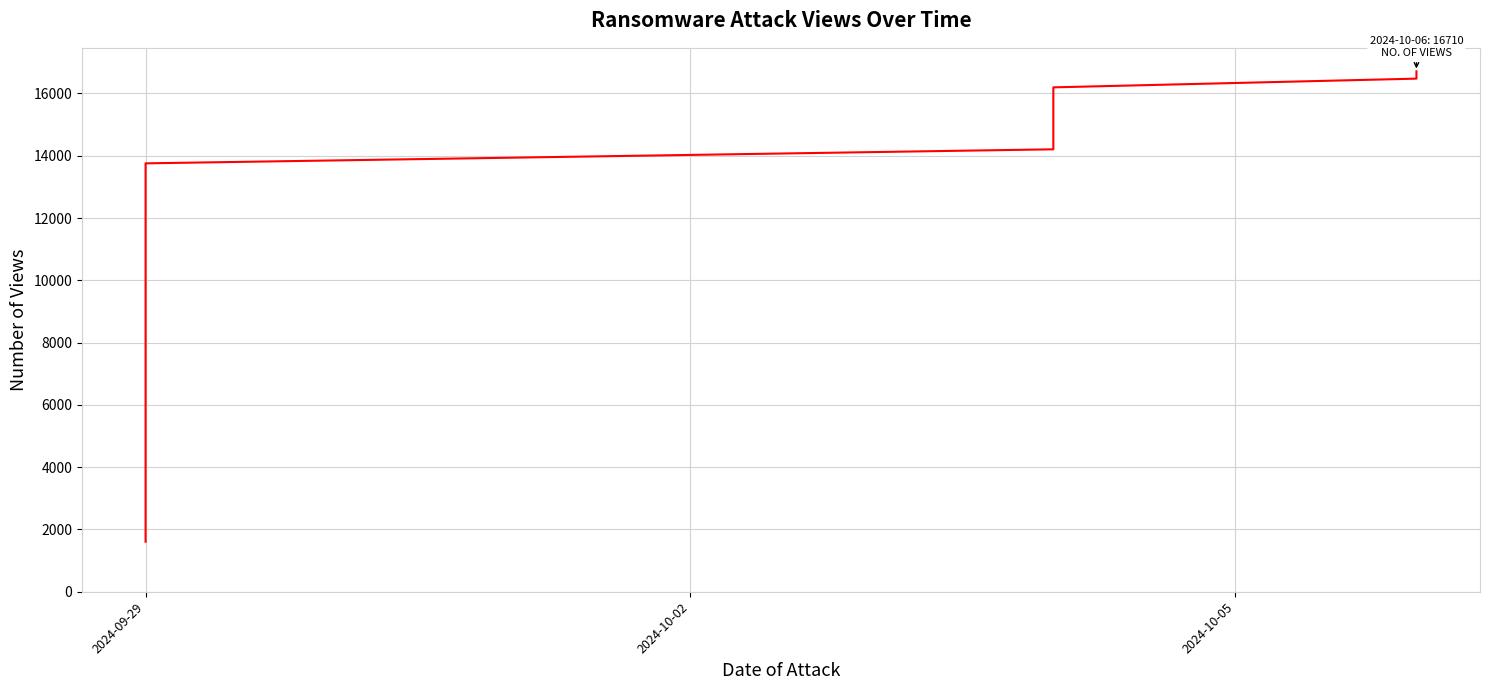

How many values are below 13756?

8